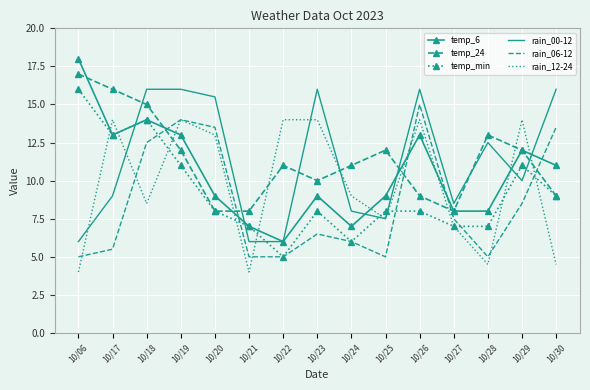

Which series ends up on top after the final intersection of rain_00-12 and temp_min?

rain_00-12